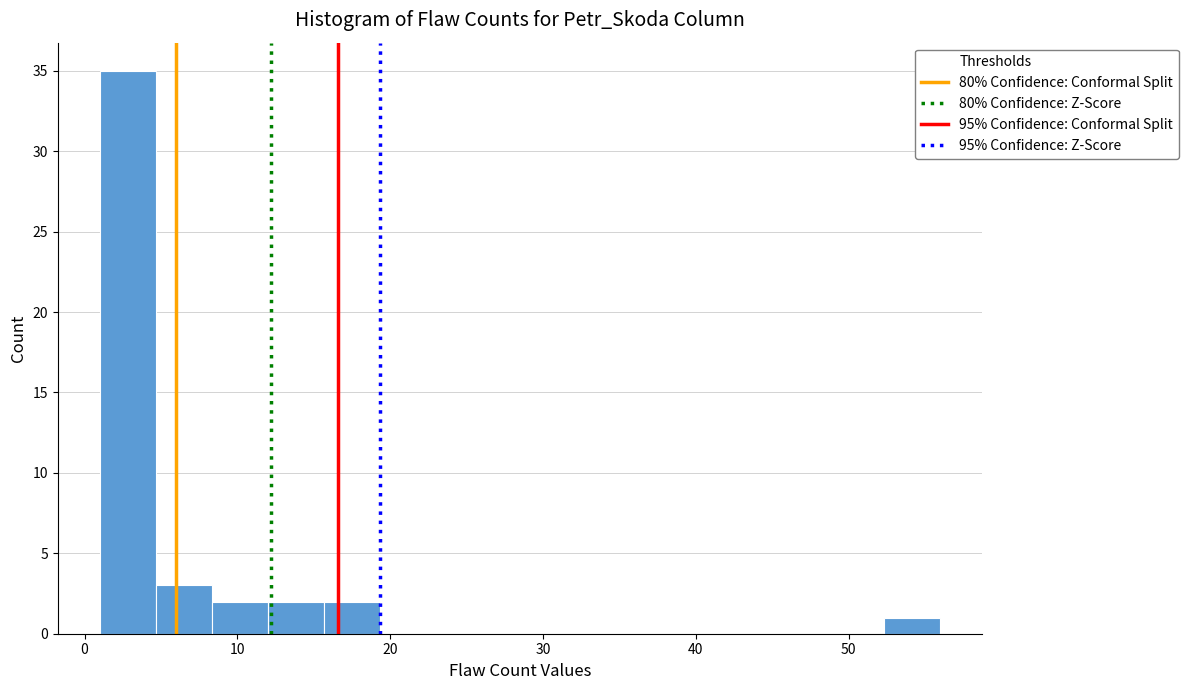

Around what value on the x-axis is the tallest bar? Give the approximate position of its centre, as read against the axis.

3